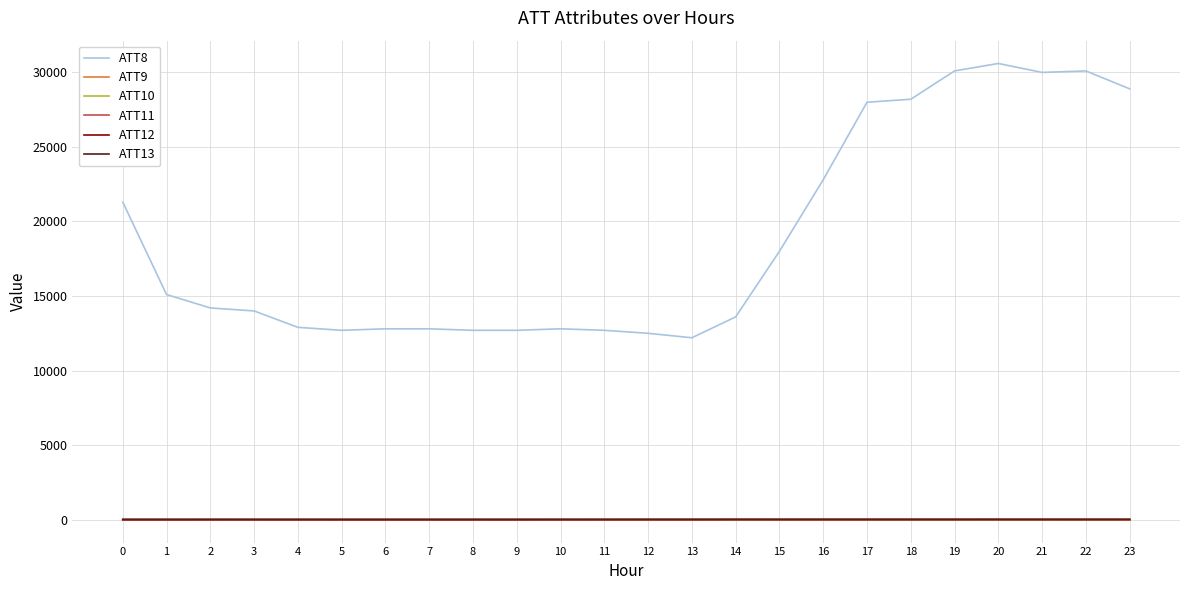

True or false: ATT8 has more than 0 interior local peaks.

True